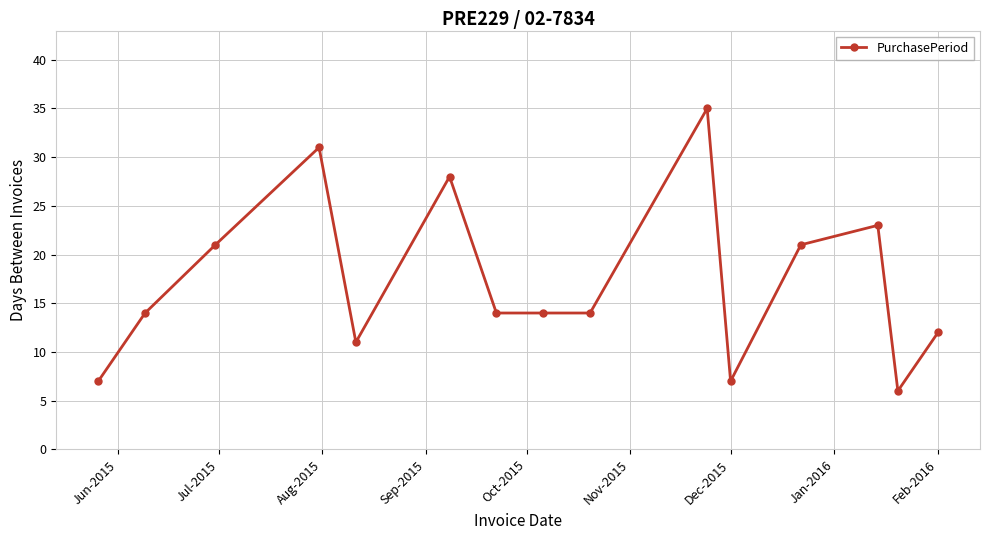

What is the difference between the maximum and minimum values?

29